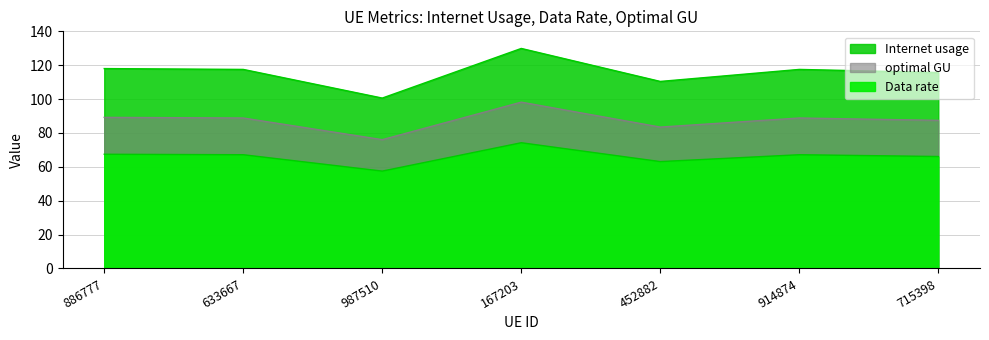

Which category has the highest value in the Data rate series?

167203